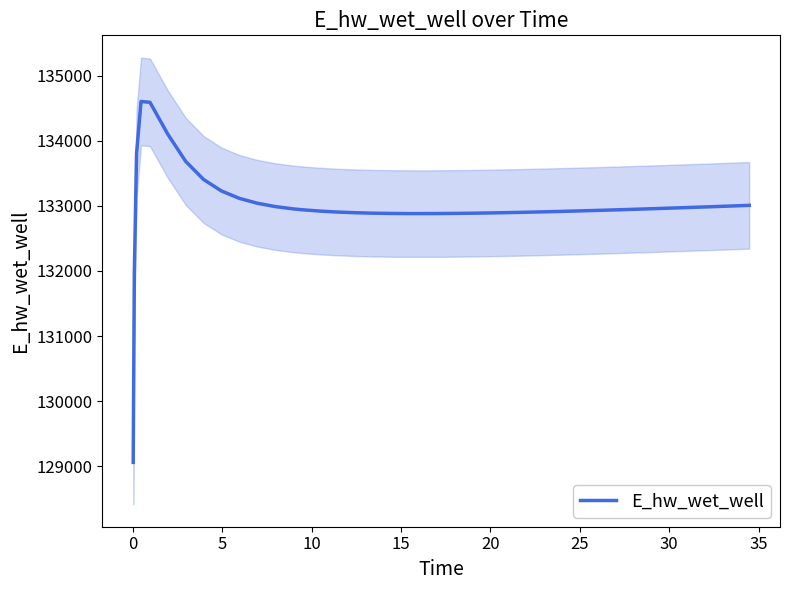

What is the sum of all values?

5319480.8